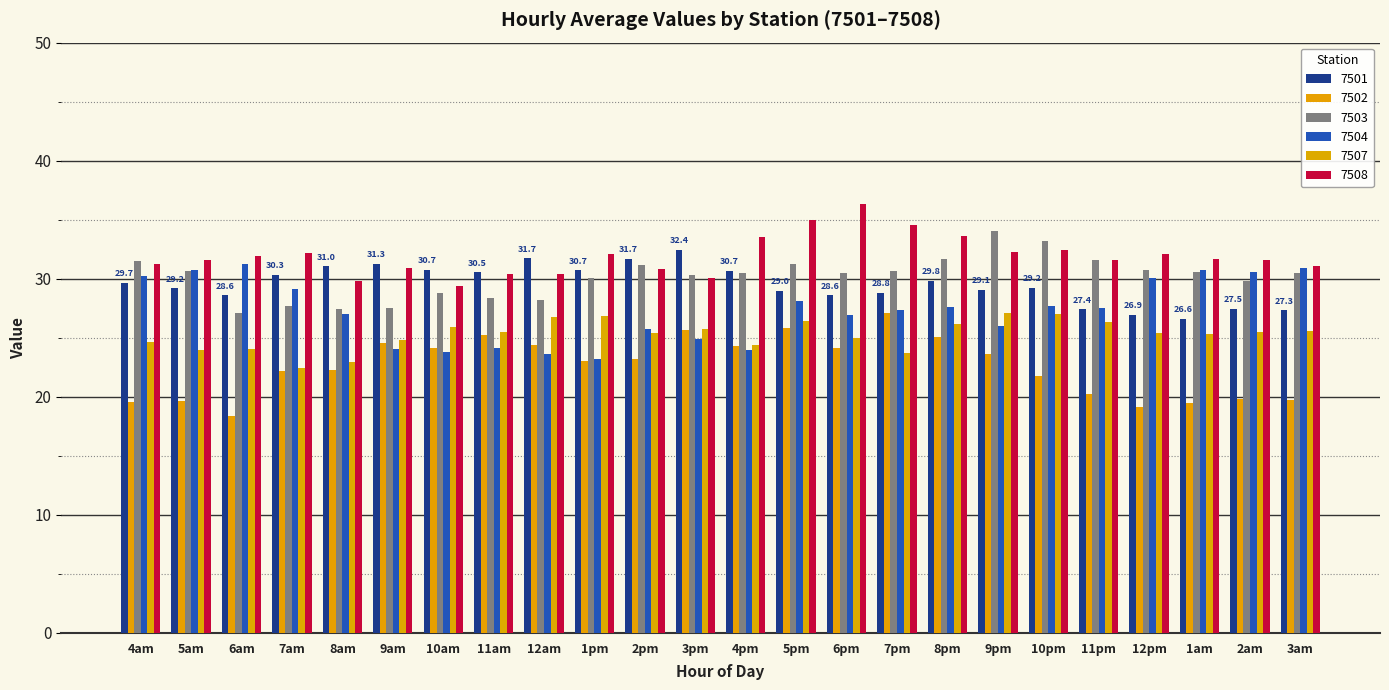

How many data points does each series have?

24